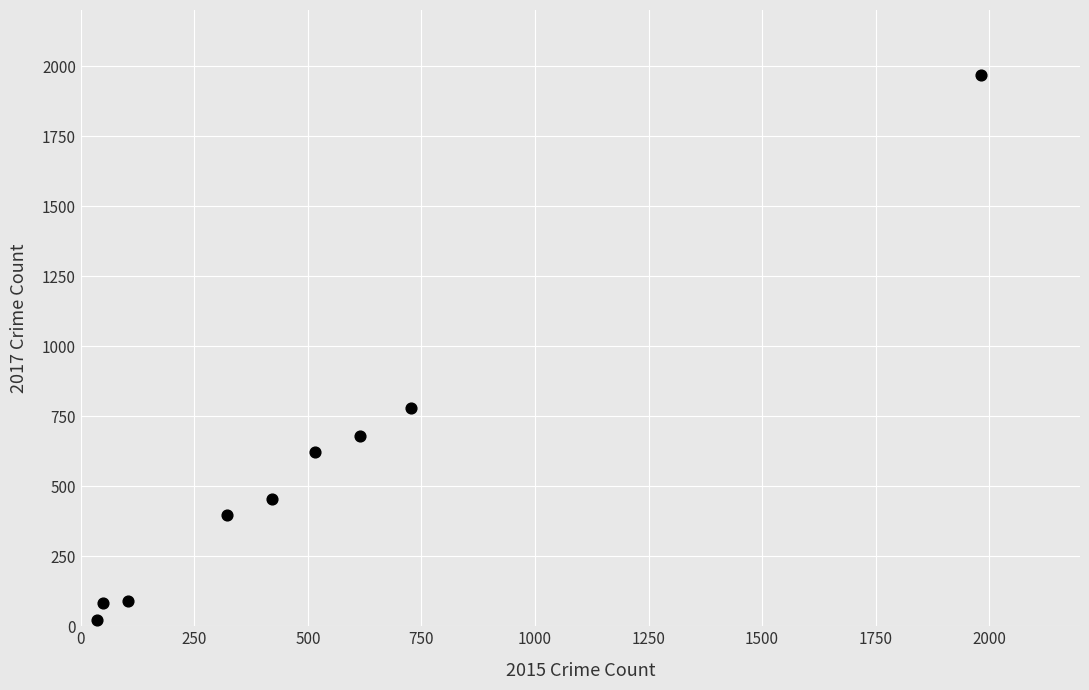

What is the range of X values (max minus min)?

1946